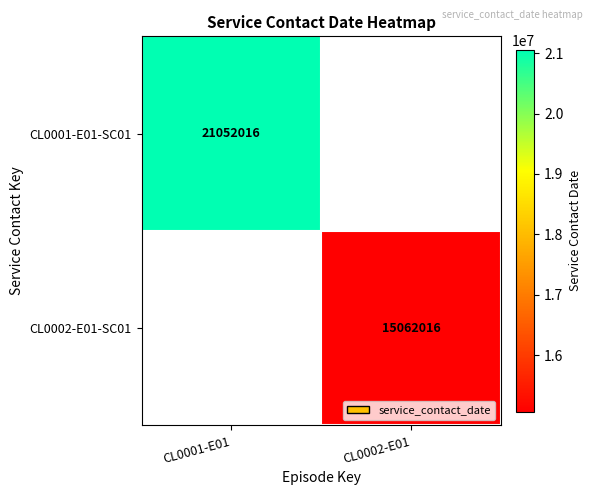

How many data points does each series have?

2